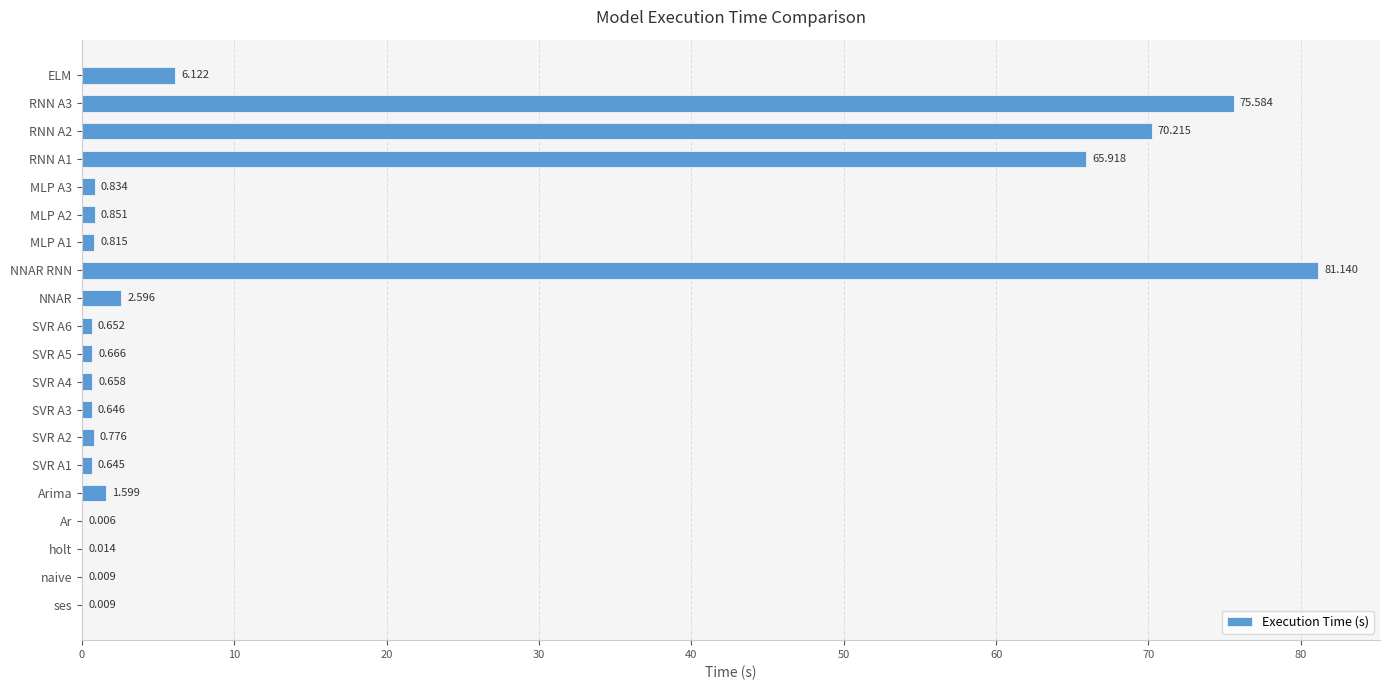

Which category has the highest value across all series?

NNAR RNN